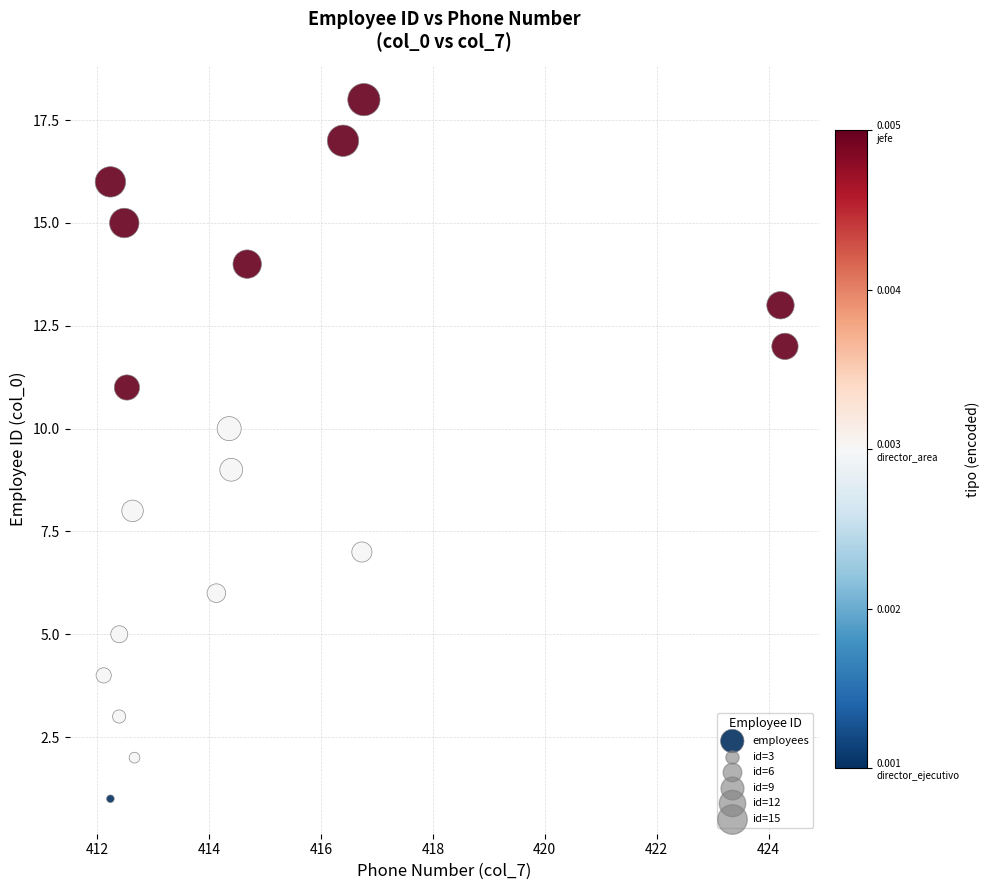

What is the range of Y values (max minus min)?

17